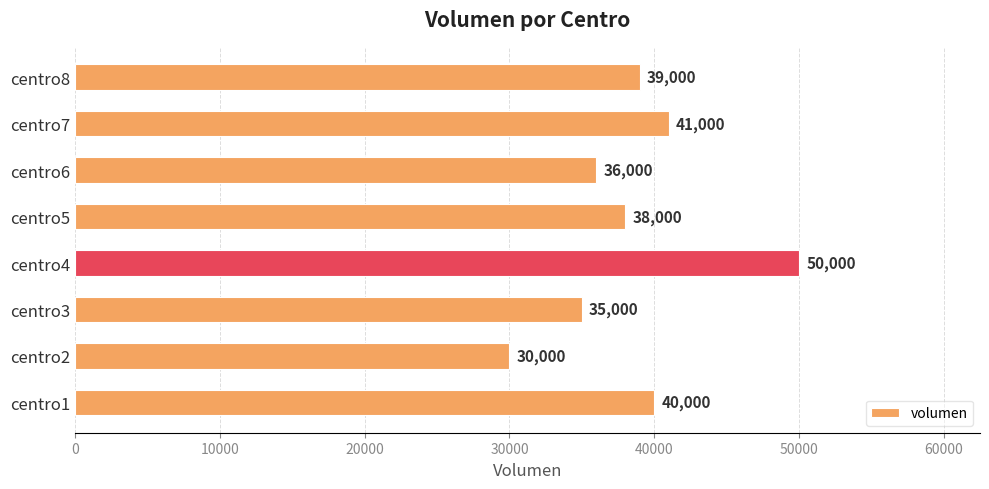

What is the sum of all values?

309000